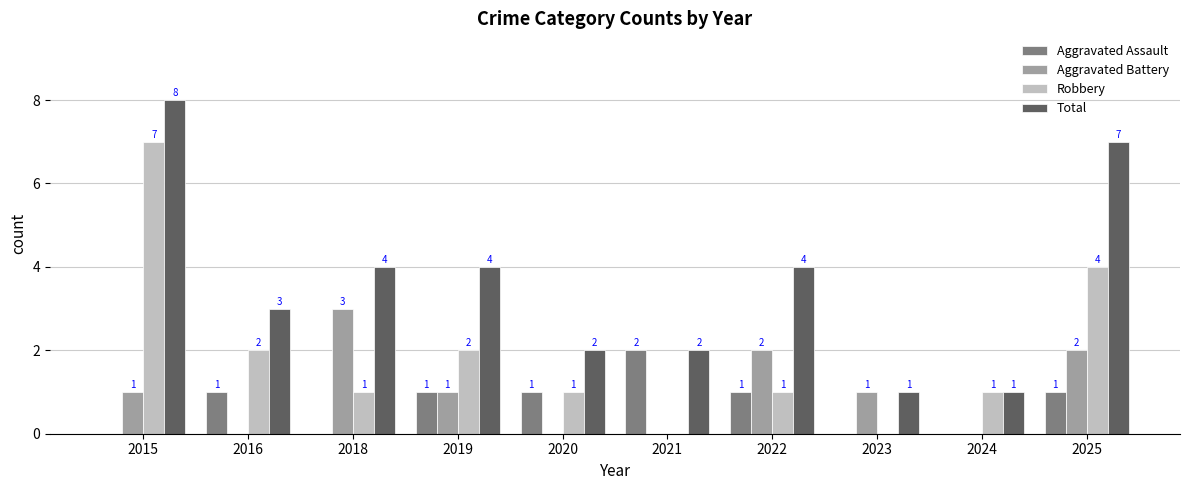

How many Total values are between 2 and 4?

6